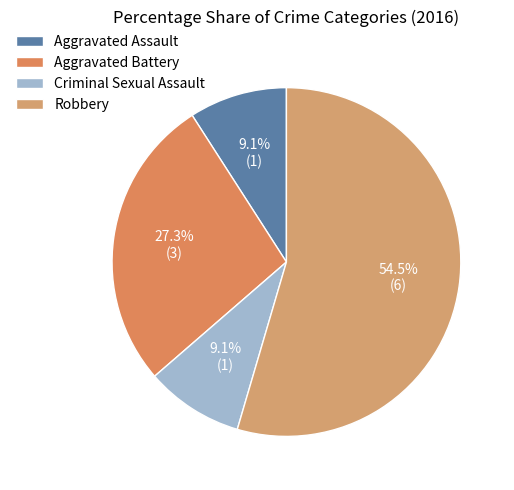

What is the total percentage of Aggravated Assault and Robbery?

63.6%